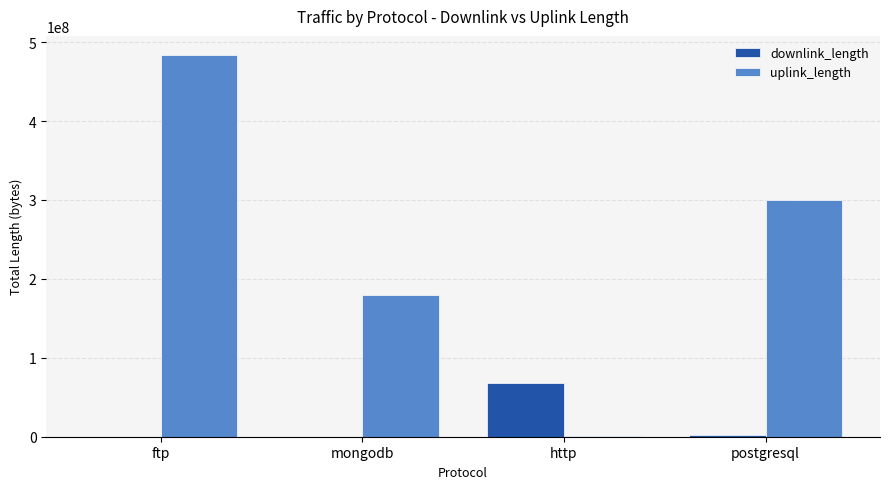

What are all the series names shown in the legend?

downlink_length, uplink_length